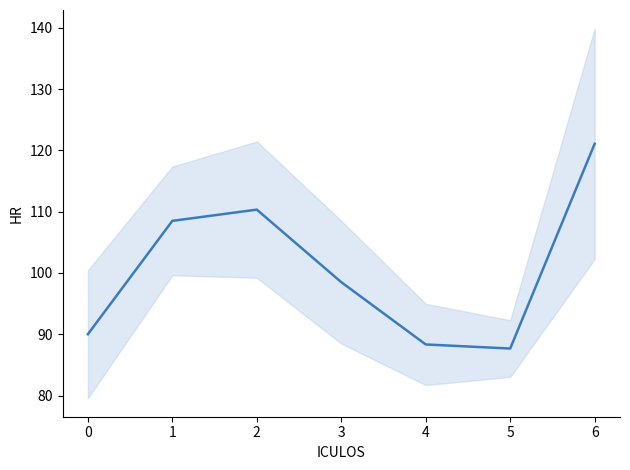

Is this an area chart (filled region under the line)?

No